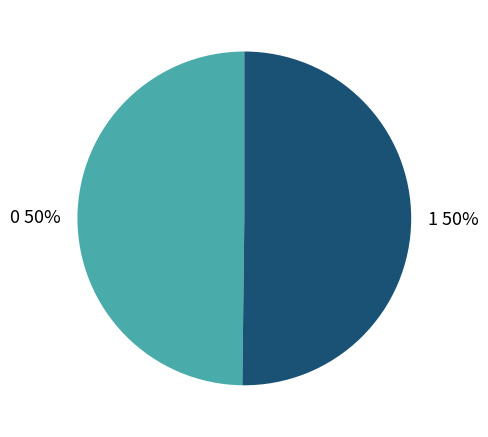

To the nearest percent, what is the combined percentage of 1 and 0?

100%